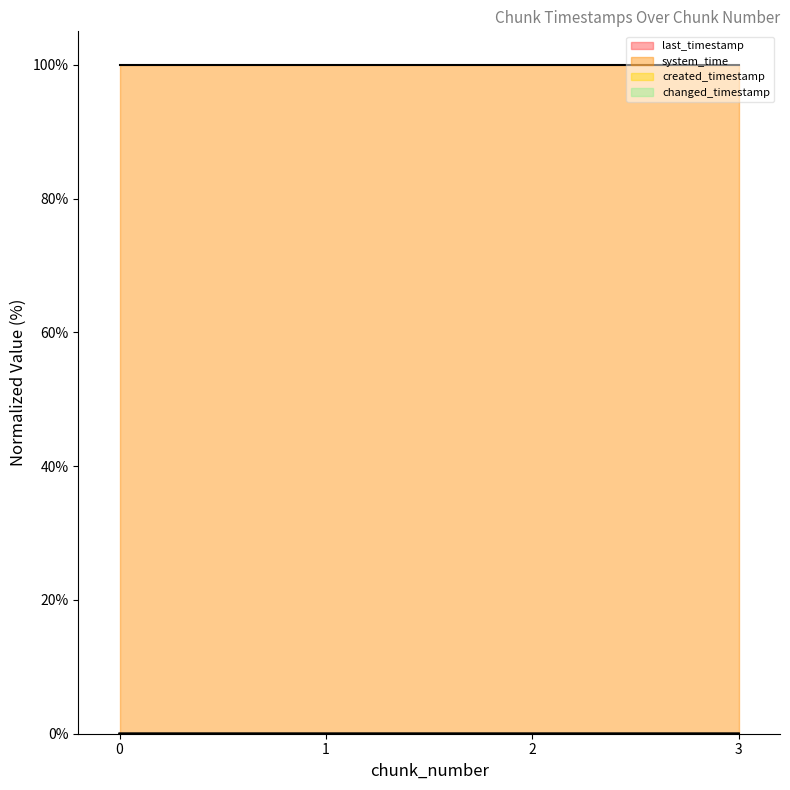

True or false: created_timestamp and system_time cross at least once.

False